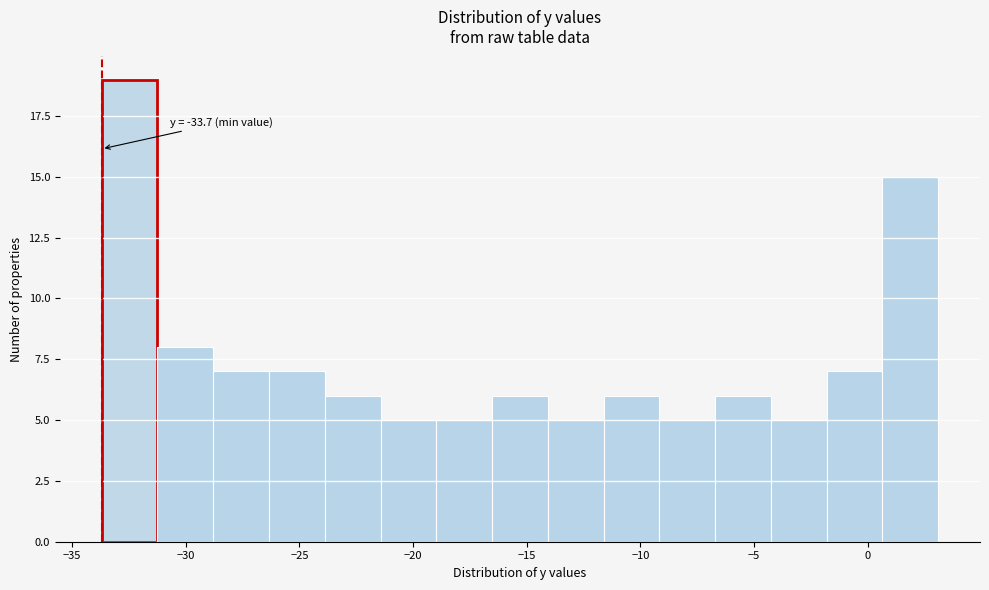

Over which range of the x-axis is the bar tallest?

-33.5 to -31.0